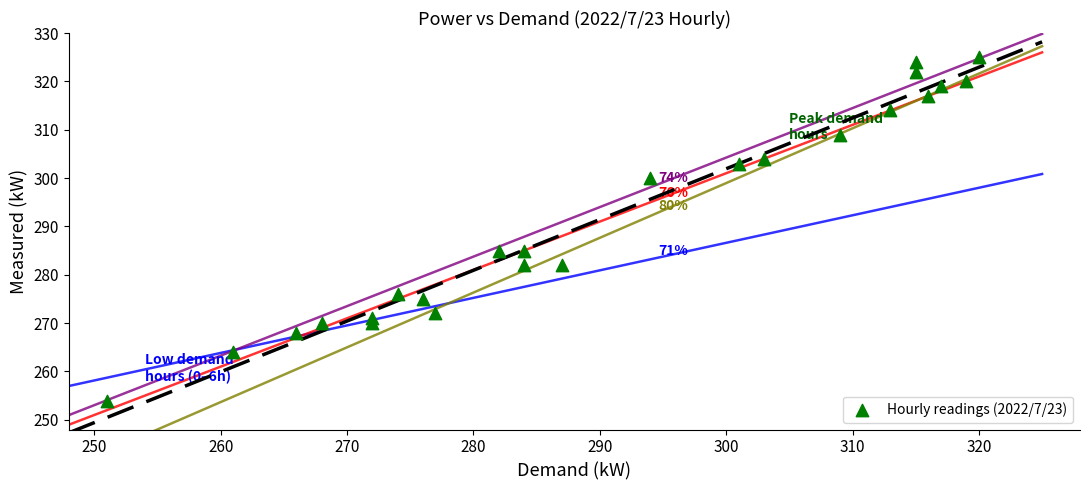

What is the range of X values (max minus min)?

69